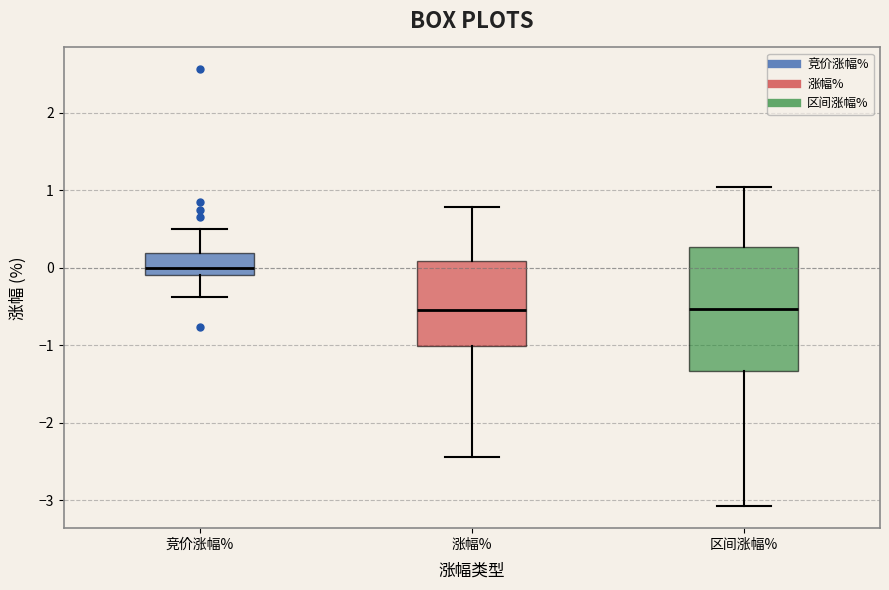

Where is the lower edge of the box for 涨幅% on the y-axis? The values are not printed on the chart, so give them approximately, as read against the axis.

-1.0